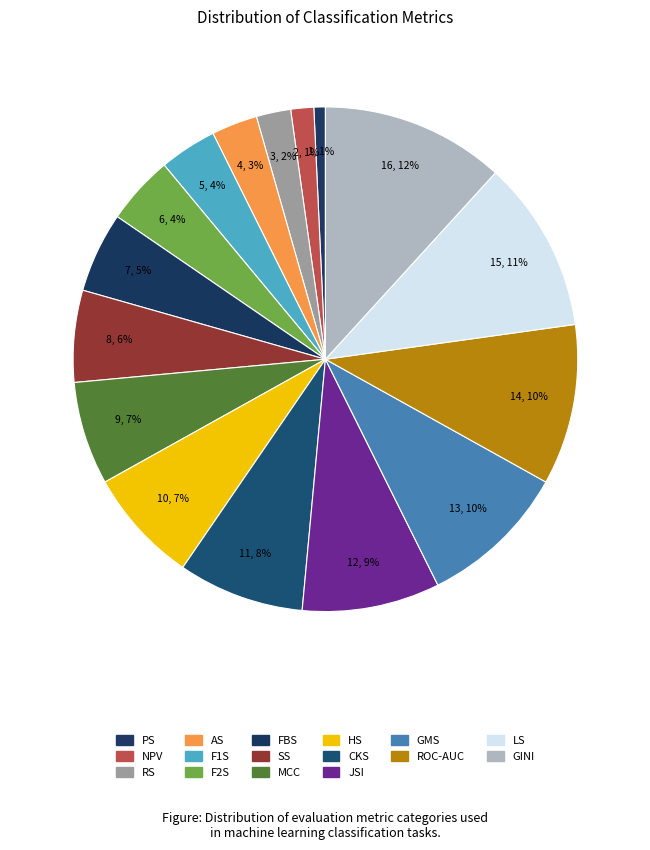

Count the number of slices in the pie.

16